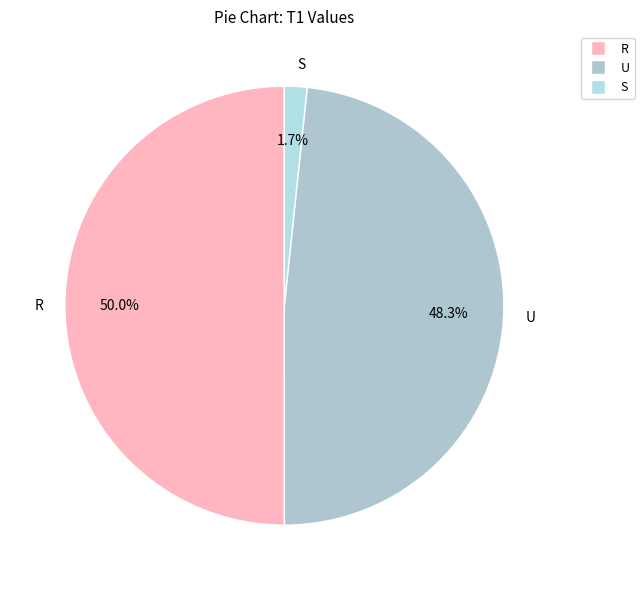

What is the largest slice in the pie chart?

R